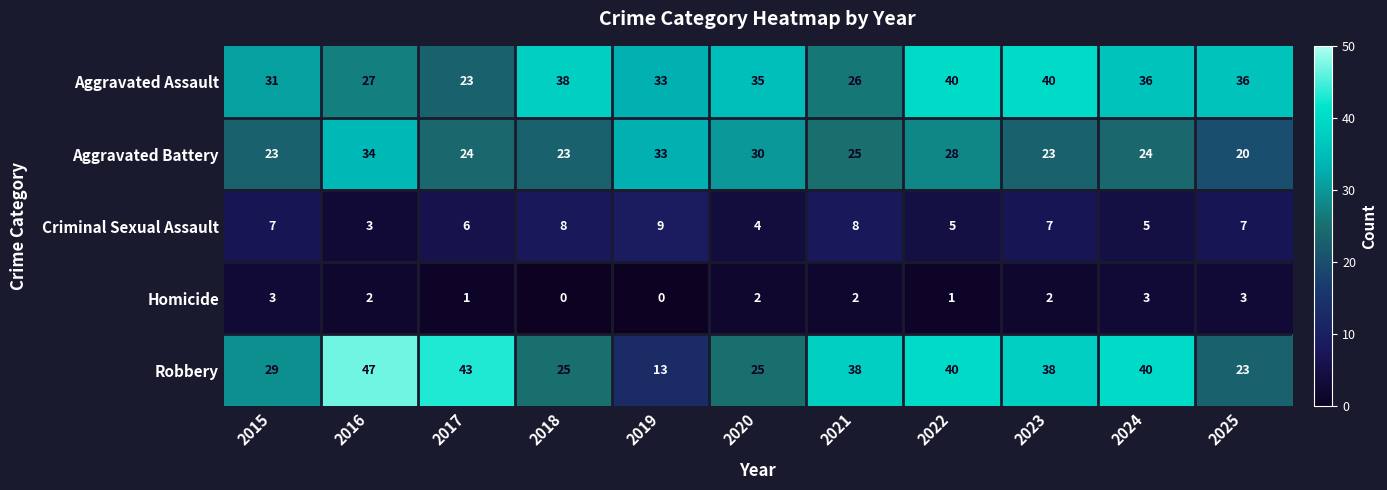

How many series are shown in this chart?

5